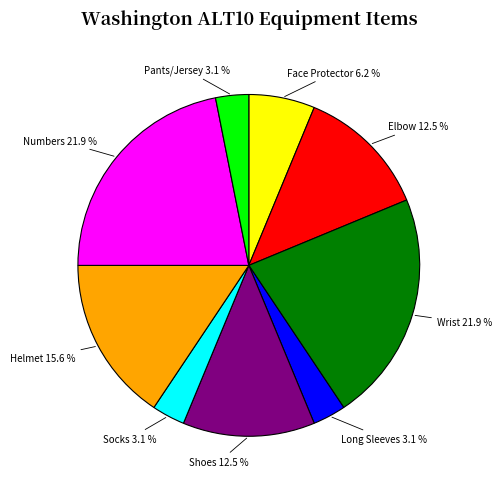

Is Helmet the majority of the pie?

No